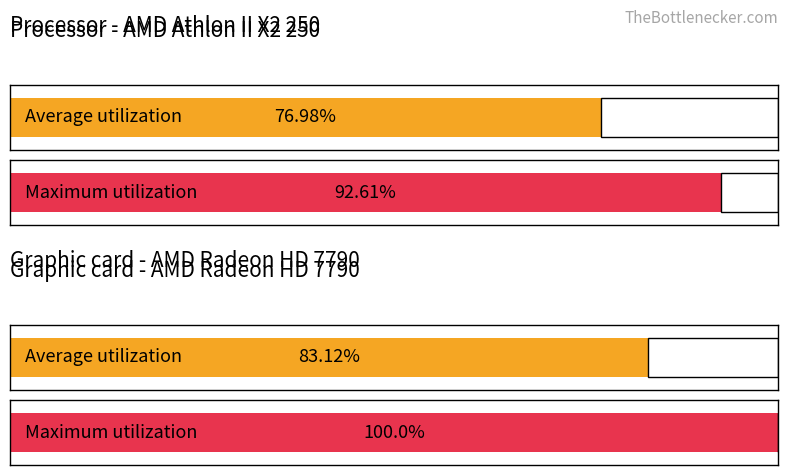

Rank the series at 10 from lowest to highest value.

Average utilization, Maximum utilization